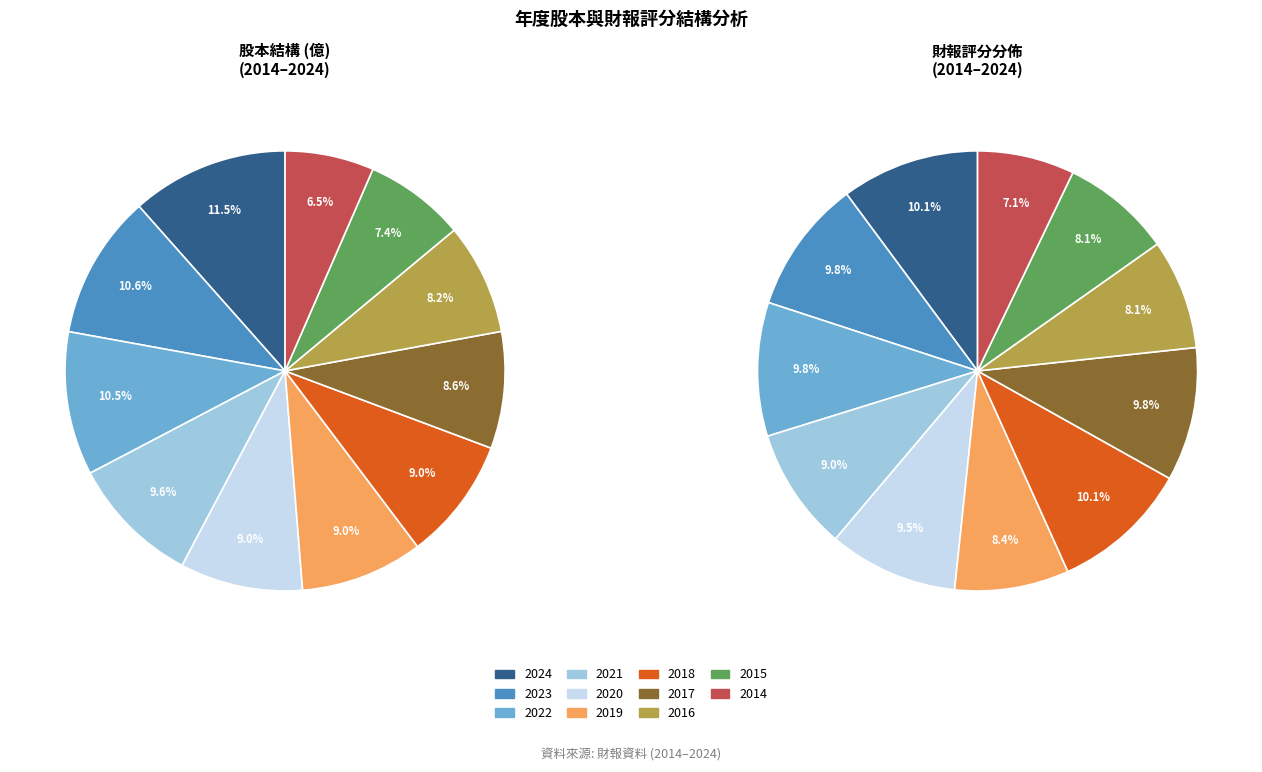

What is the smallest slice in the pie chart?

2014